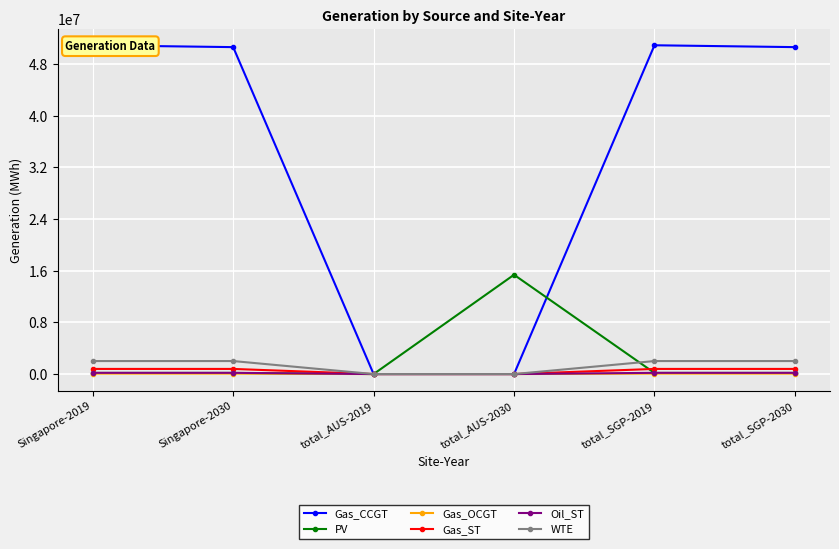

What is the greatest value displayed?

50893289.6